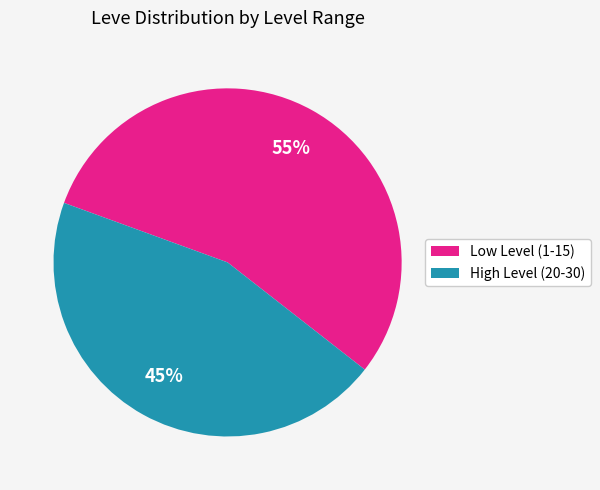

Does any single category account for the majority?

Yes